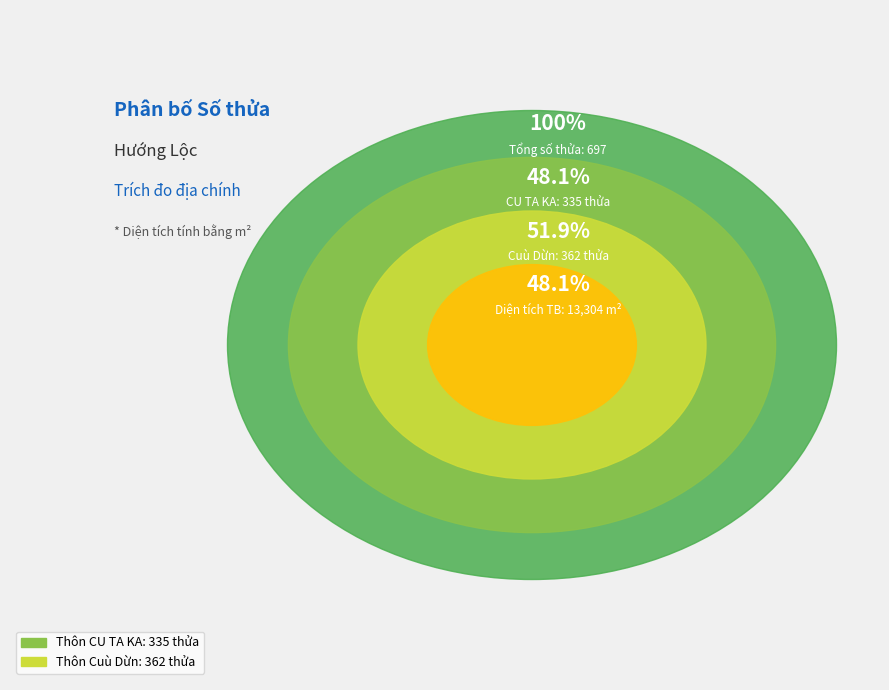

To the nearest percent, what is the average slice percentage?

50%